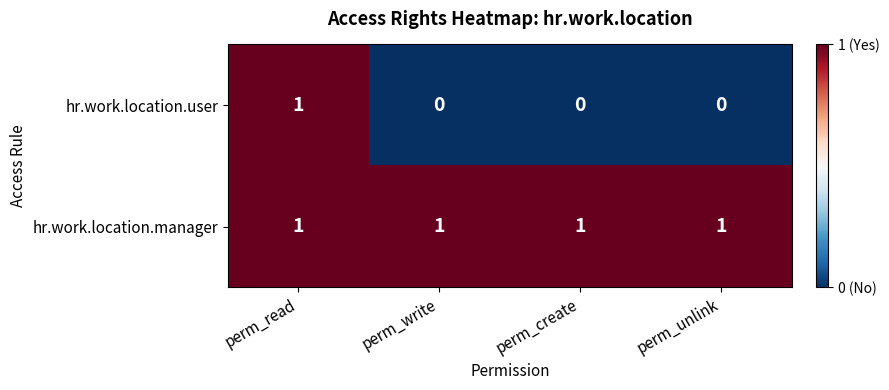

Reading right to left, transcribe all the data shown in this chart.

hr.work.location.user: perm_unlink=0	perm_create=0	perm_write=0	perm_read=1
hr.work.location.manager: perm_unlink=1	perm_create=1	perm_write=1	perm_read=1